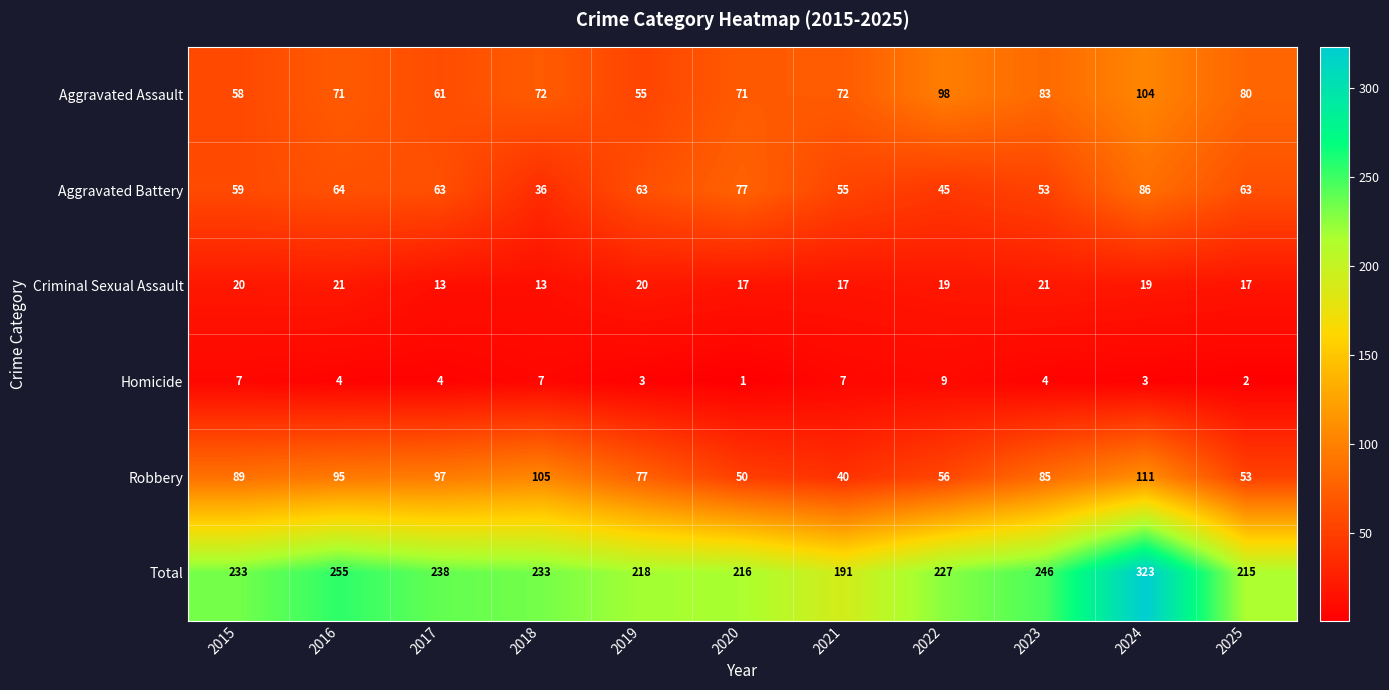

How many series are shown in this chart?

6